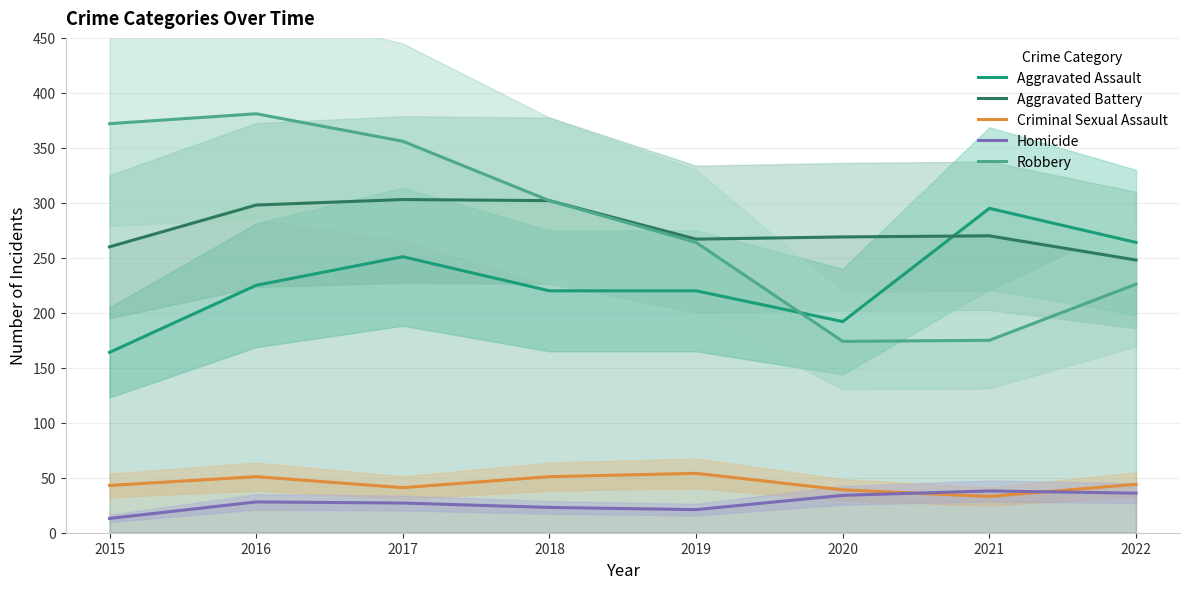

Where is the first local maximum for Aggravated Battery?

2017